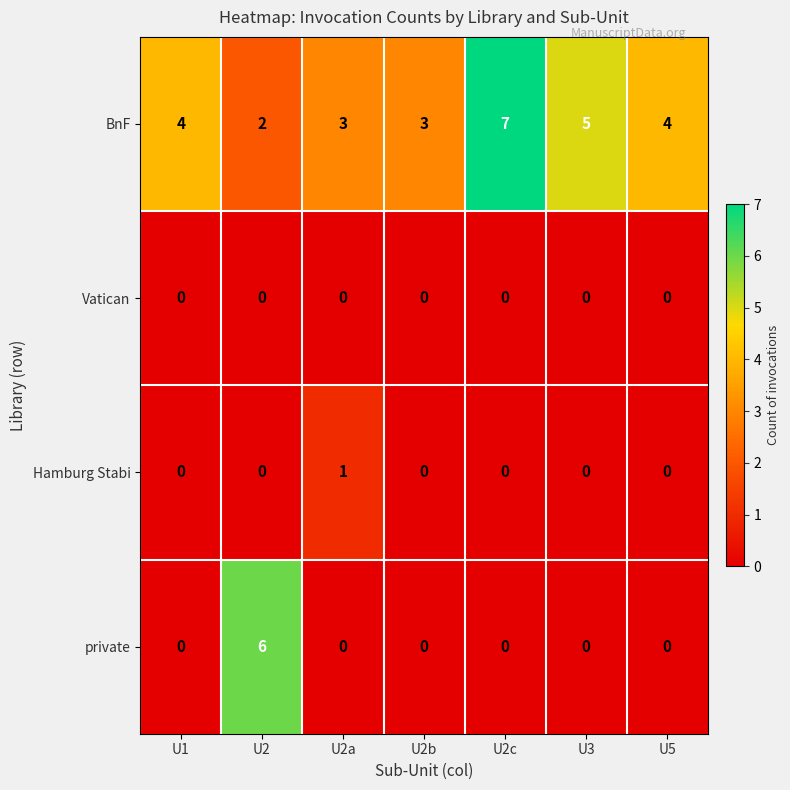

Which series has the largest total across all categories?

BnF